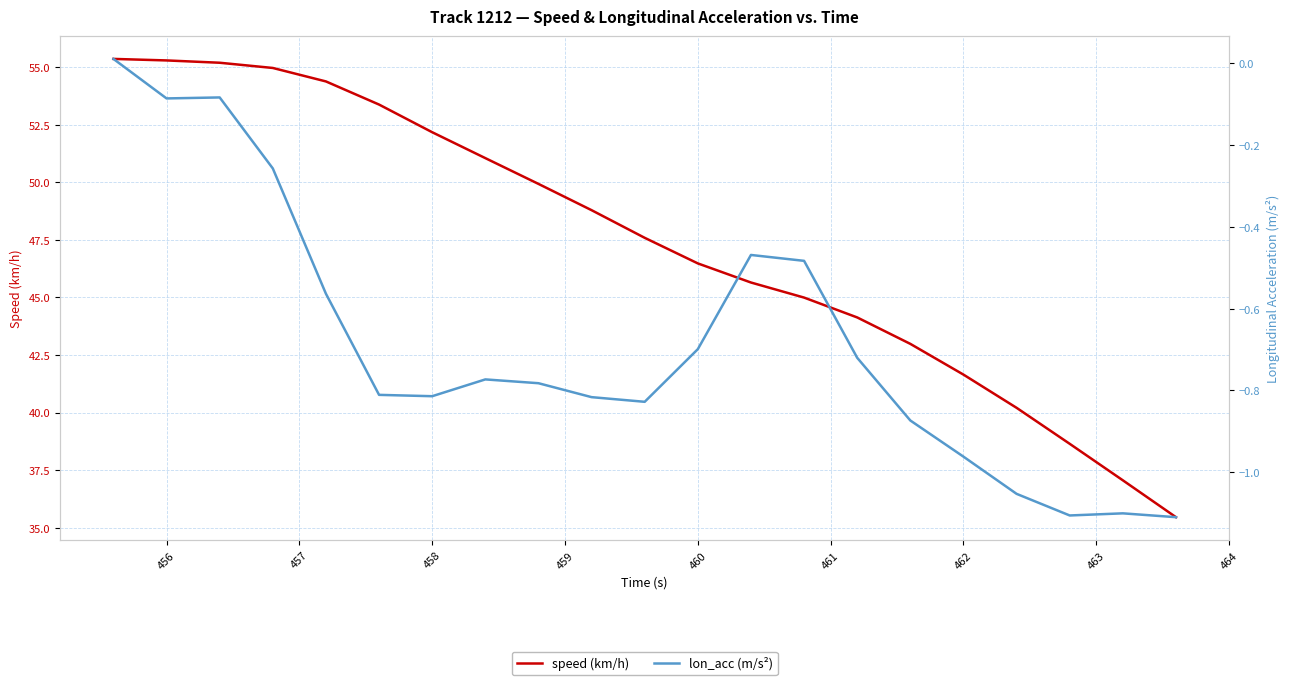

Which series has the widest spread of values?

speed (km/h)